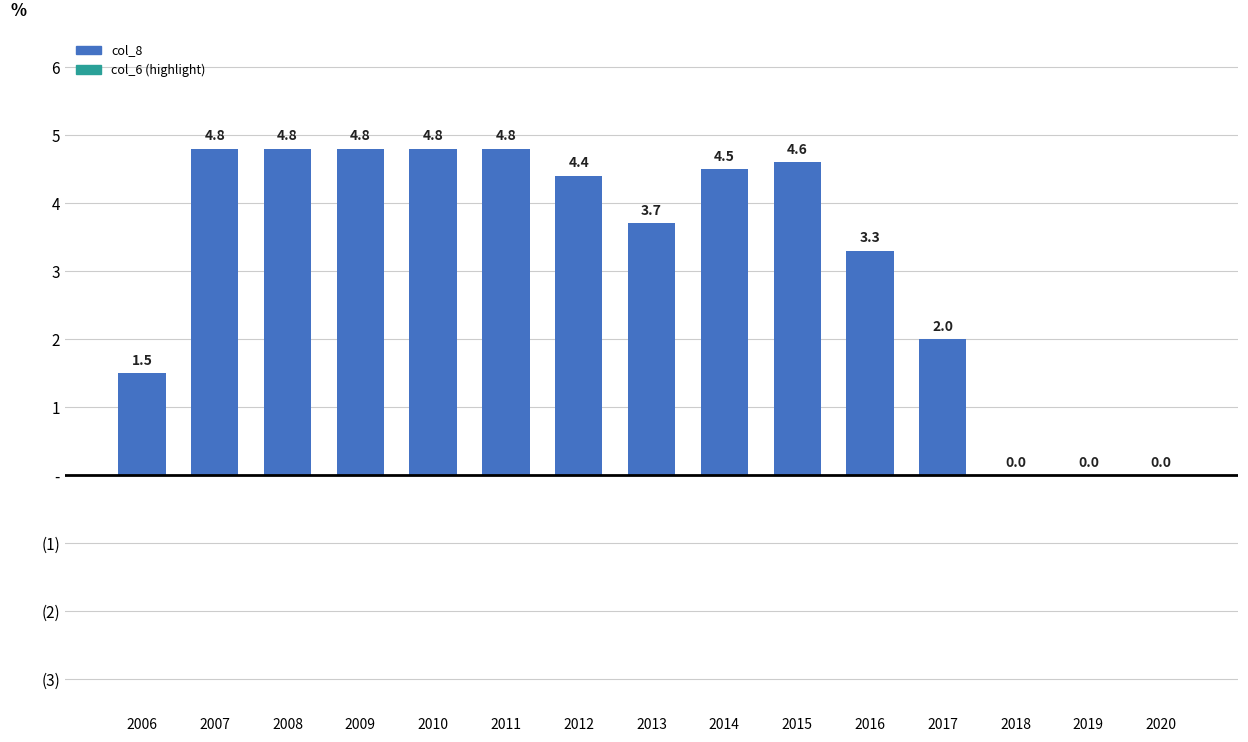

What is the sum of all values?

48.0